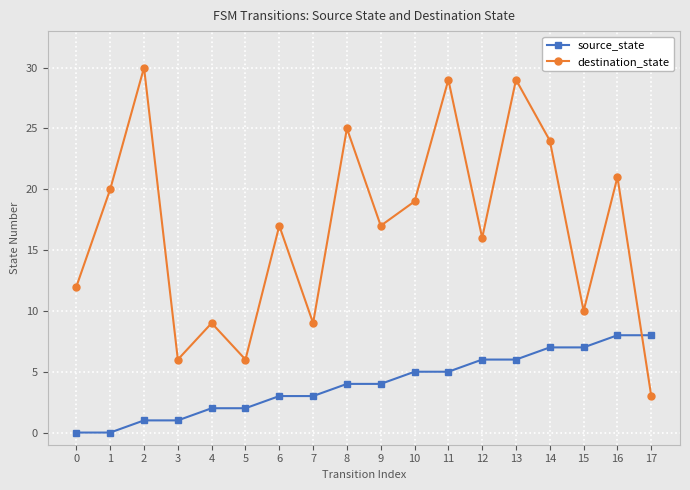

What are all the series names shown in the legend?

source_state, destination_state